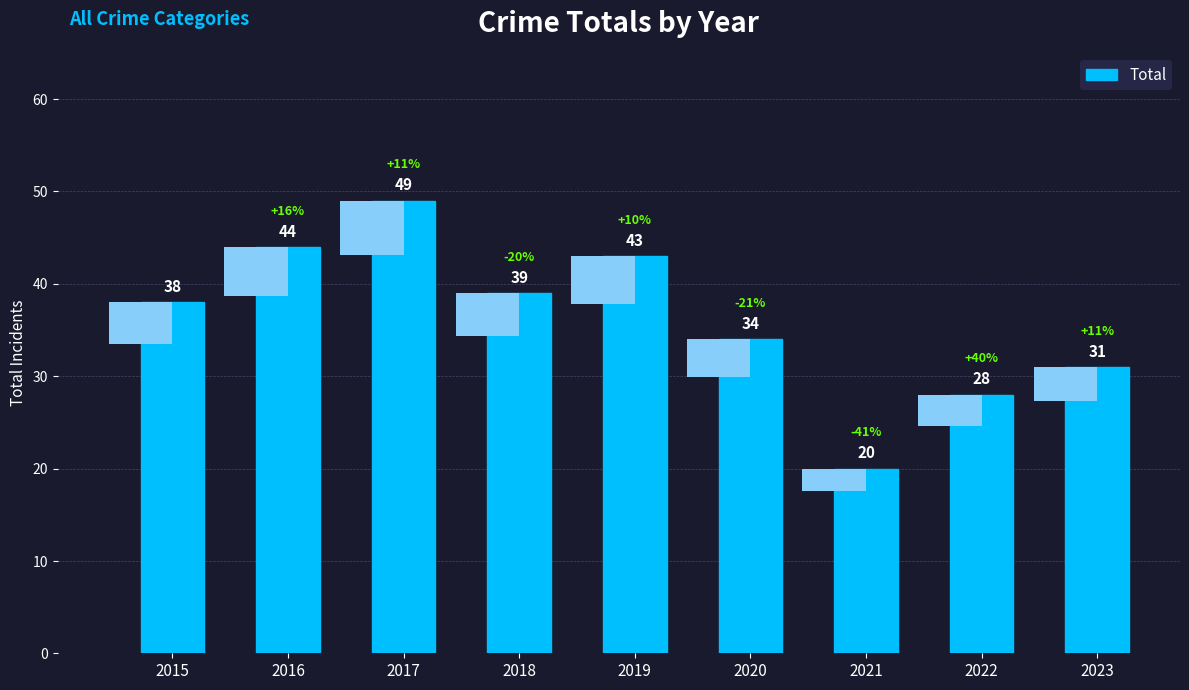

How many bars are there in total?

9